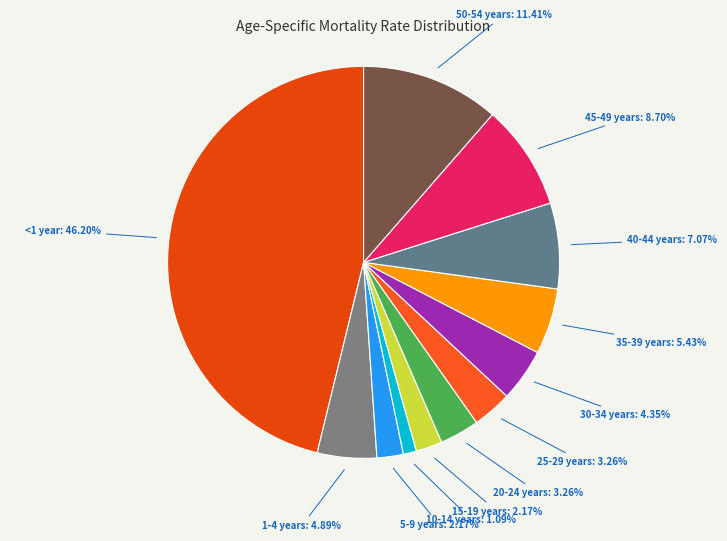

Which slice is the smallest?

10-14 years